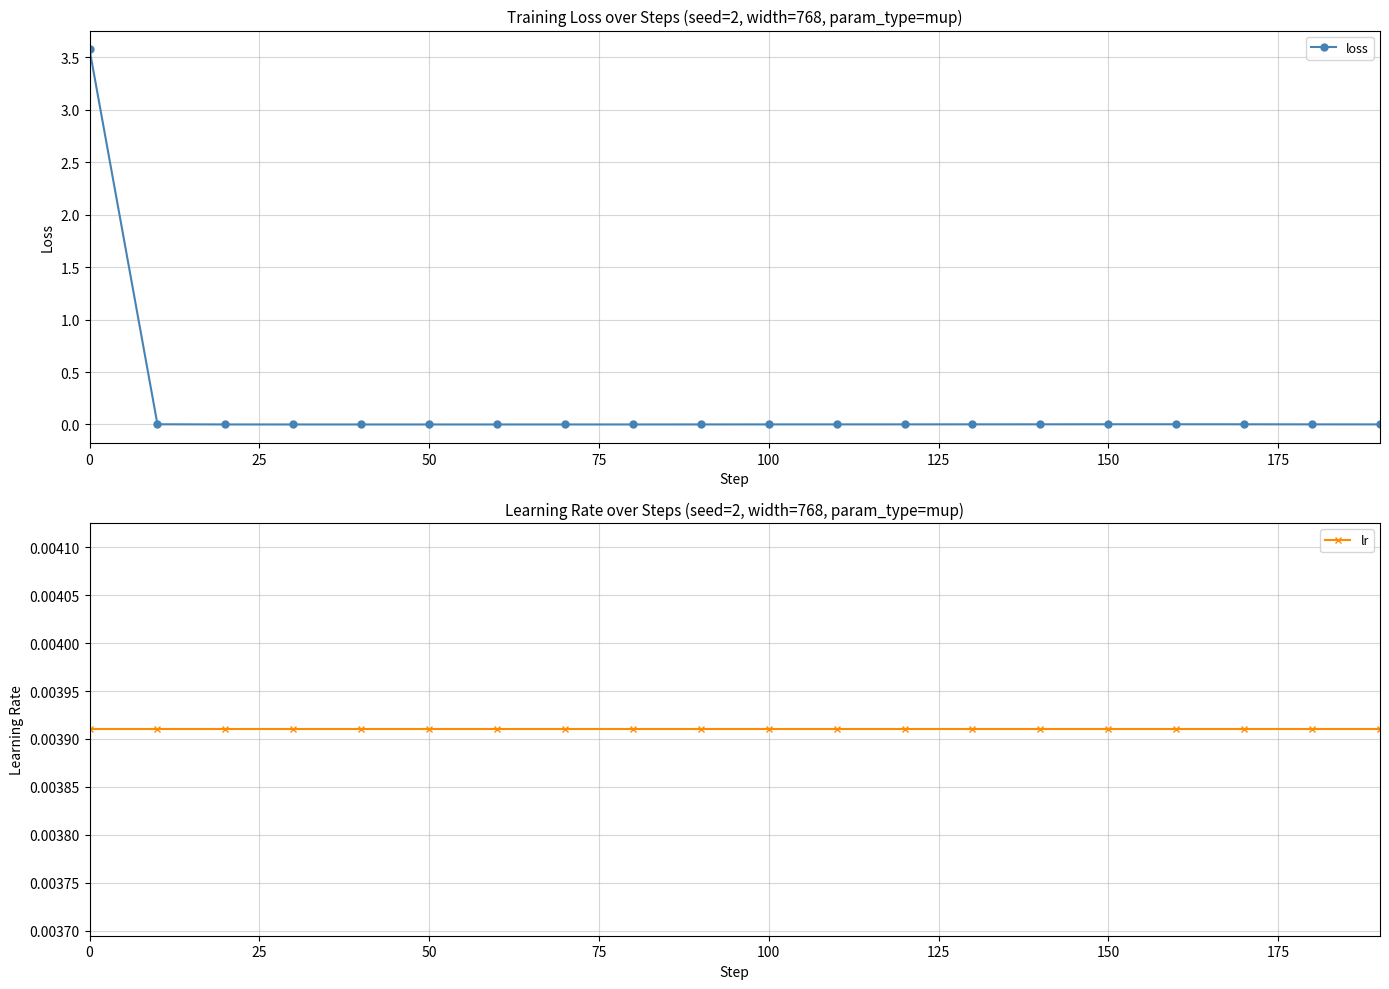

Is it true that loss equals 0.0 at 100?

True